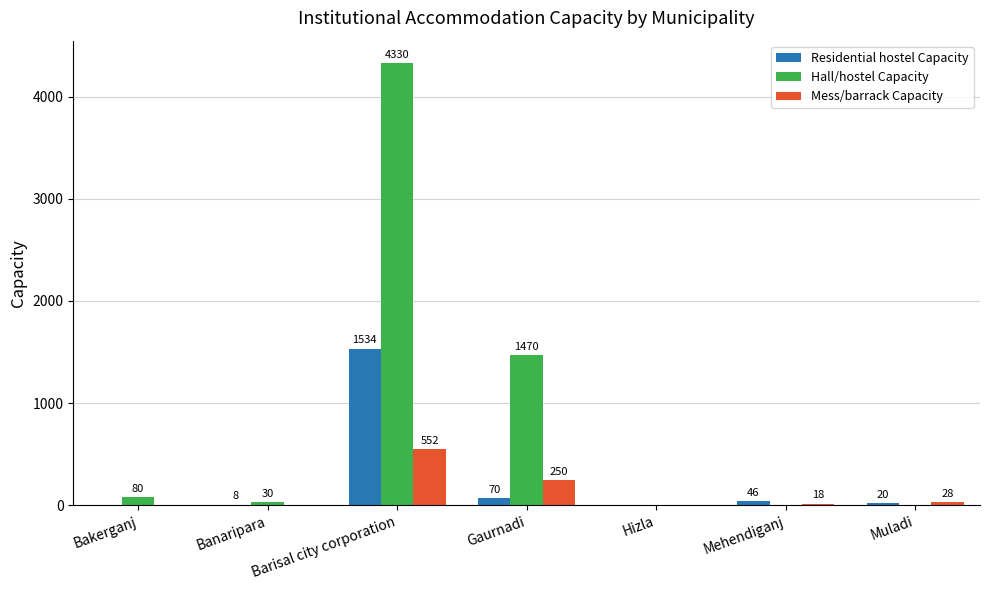

How many series are shown in this chart?

3